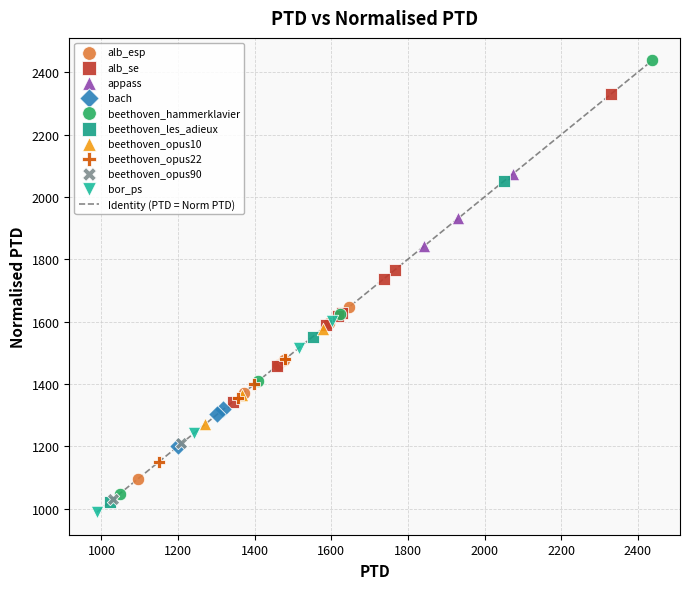

Which series reaches the minimum Y coordinate?

bor_ps